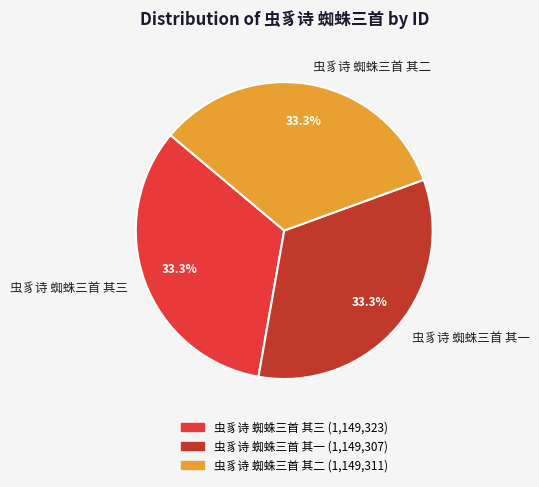

How many segments does this pie chart have?

3